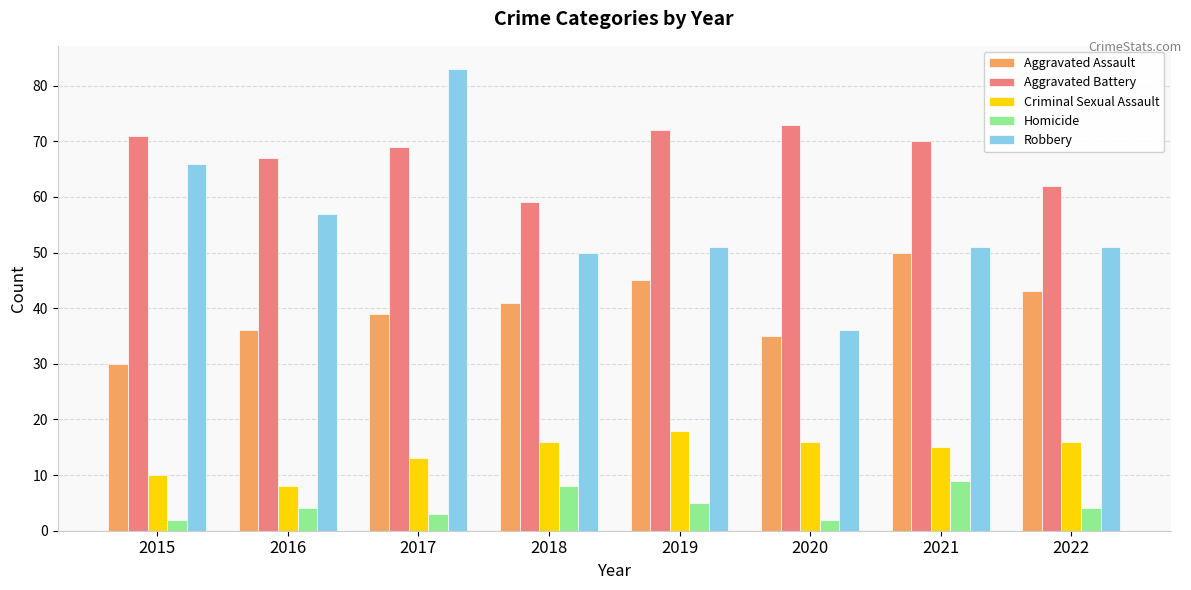

Are the bars grouped side by side (vs. stacked)?

Yes